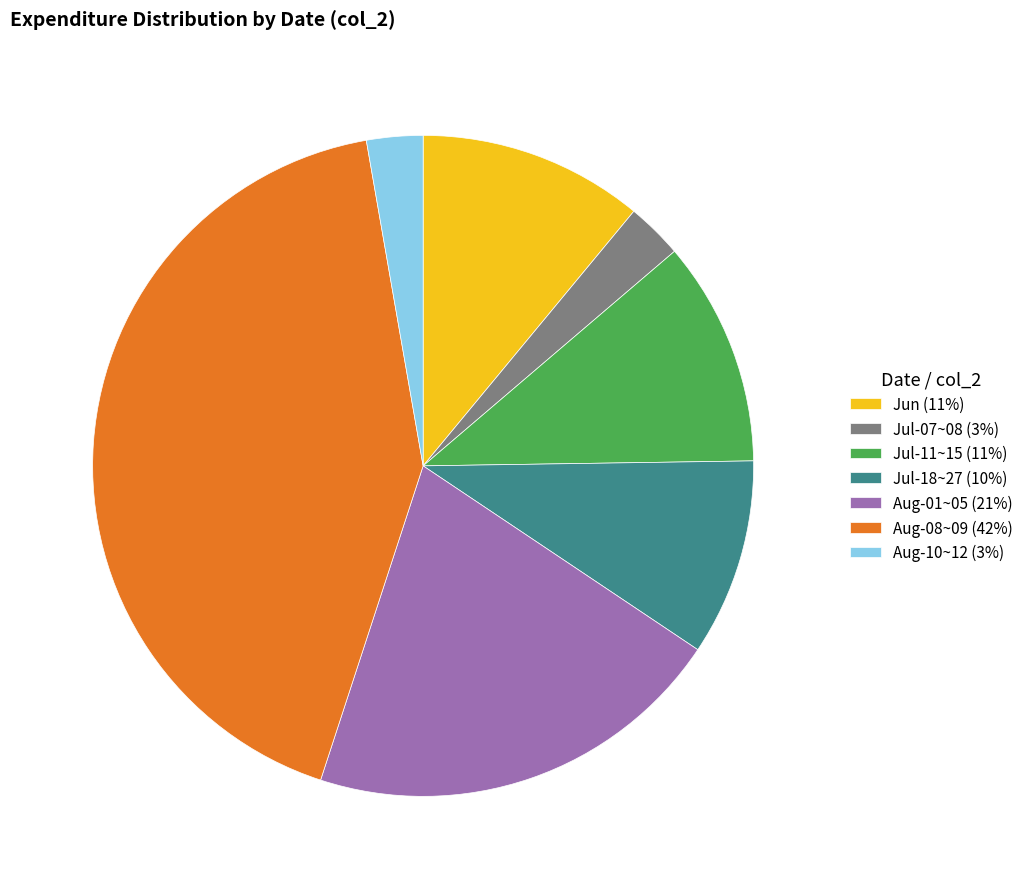

The Aug-08~09 (42%) slice represents 37% of the pie. True or false?

False